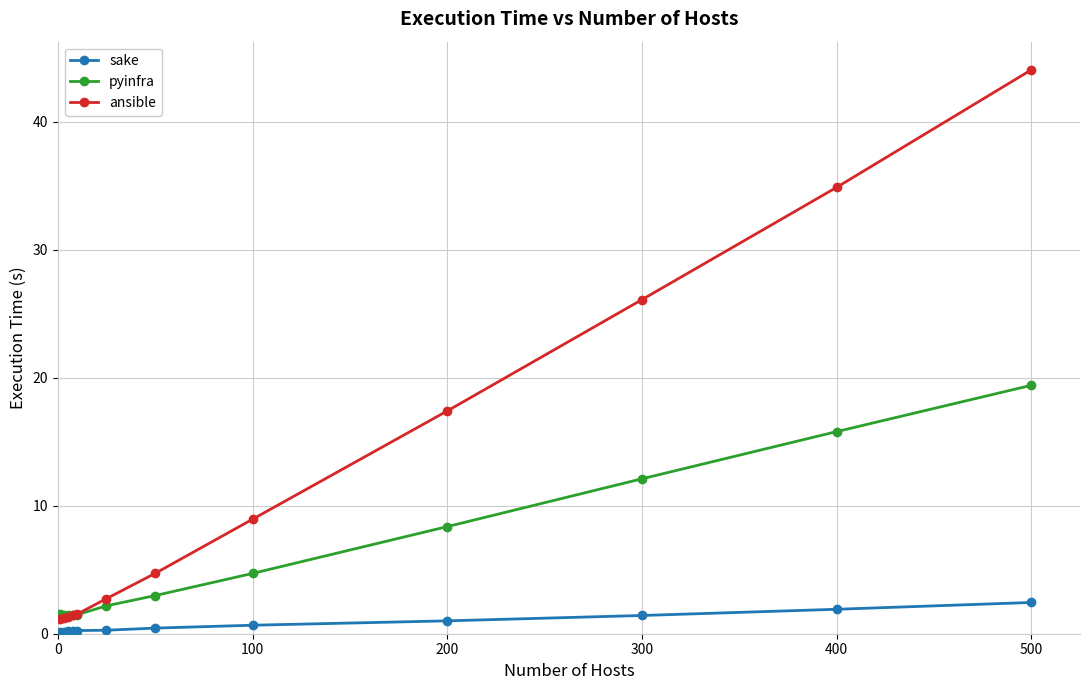

True or false: pyinfra and sake cross at least once.

False